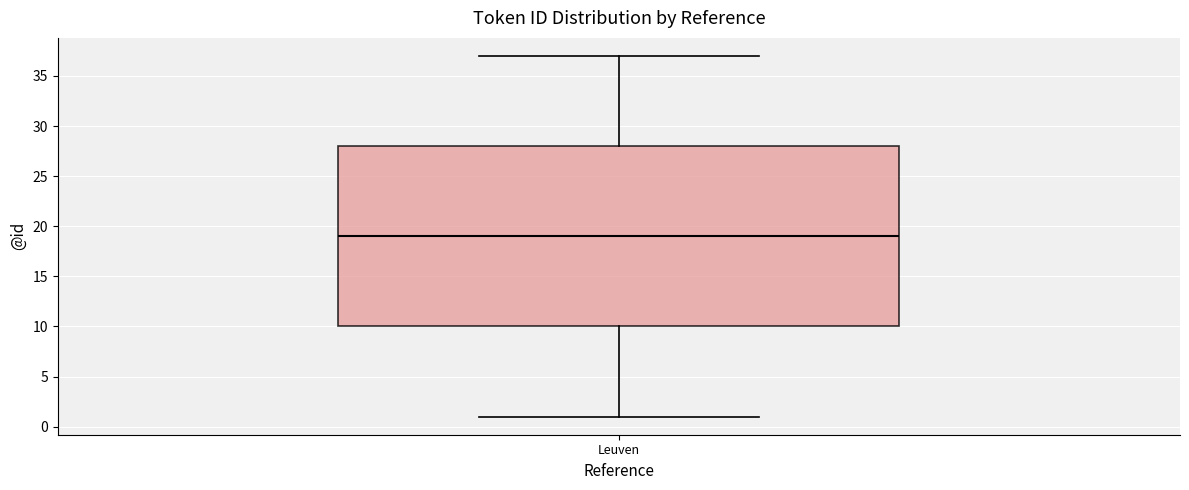

Read this box plot against the y-axis: the position of the median line, the range covered by the box, and the ends of both whiskers. The values are not printed on the chart, so give them approximately, as read against the axis.

median 19, box 10 to 28, whiskers 1 to 37